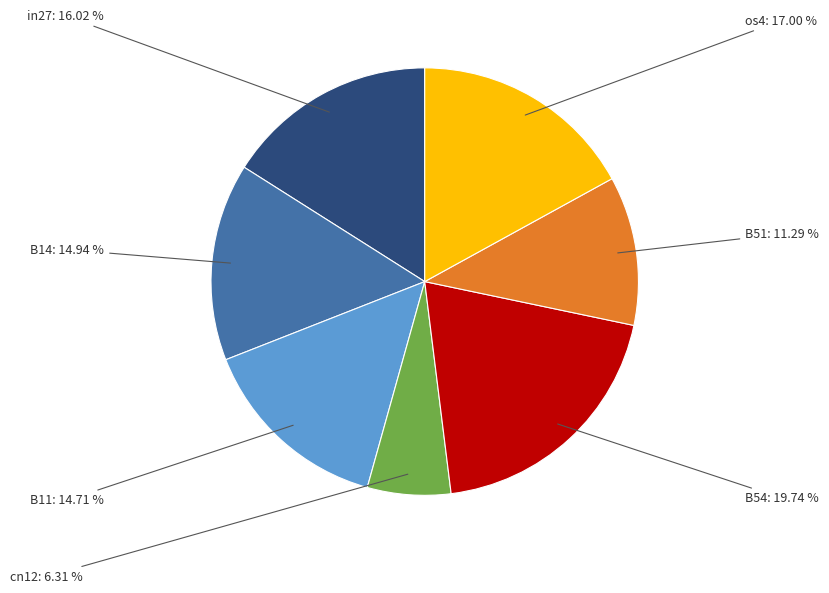

To the nearest percent, what is the difference between the largest and smallest slice percentages?

13%